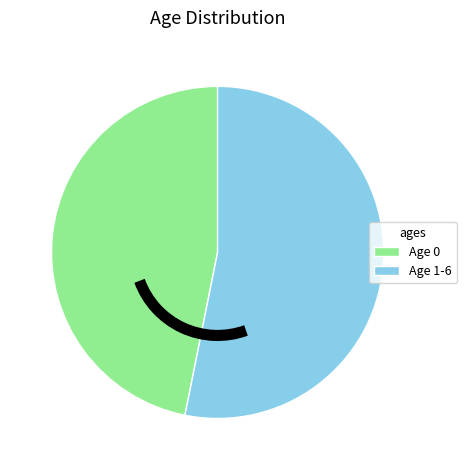

What is the ratio of the value at Age 0 to the value at Age 1-6?

0.9